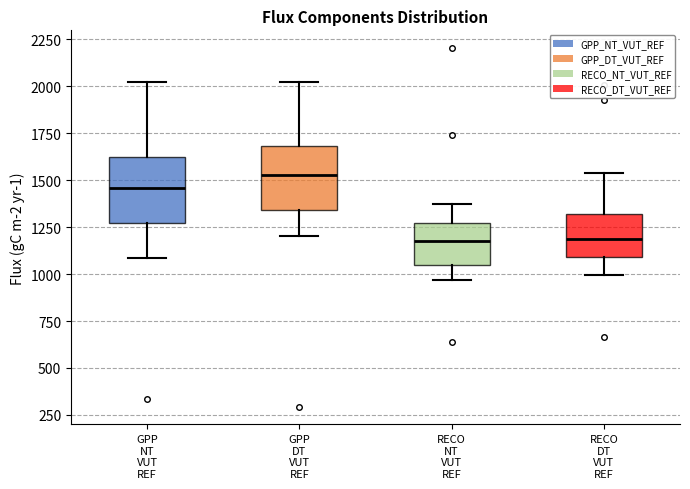

Where does the upper whisker of the box for RECO DT VUT REF end on the y-axis? The values are not printed on the chart, so give them approximately, as read against the axis.

1550